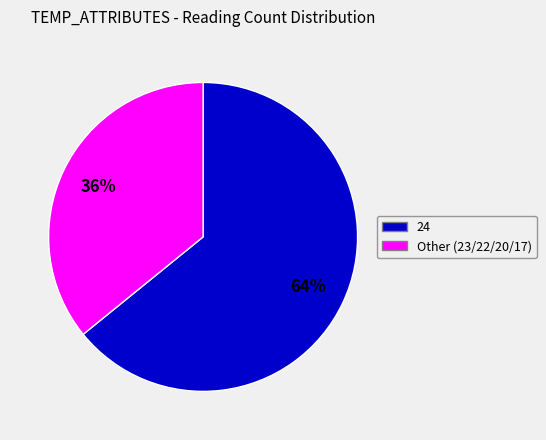

To the nearest percent, what is the difference between the largest and smallest slice percentages?

28%